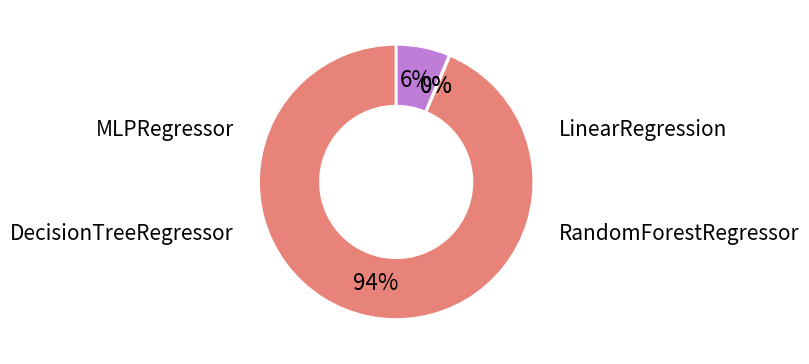

How many slices are in this pie chart?

4